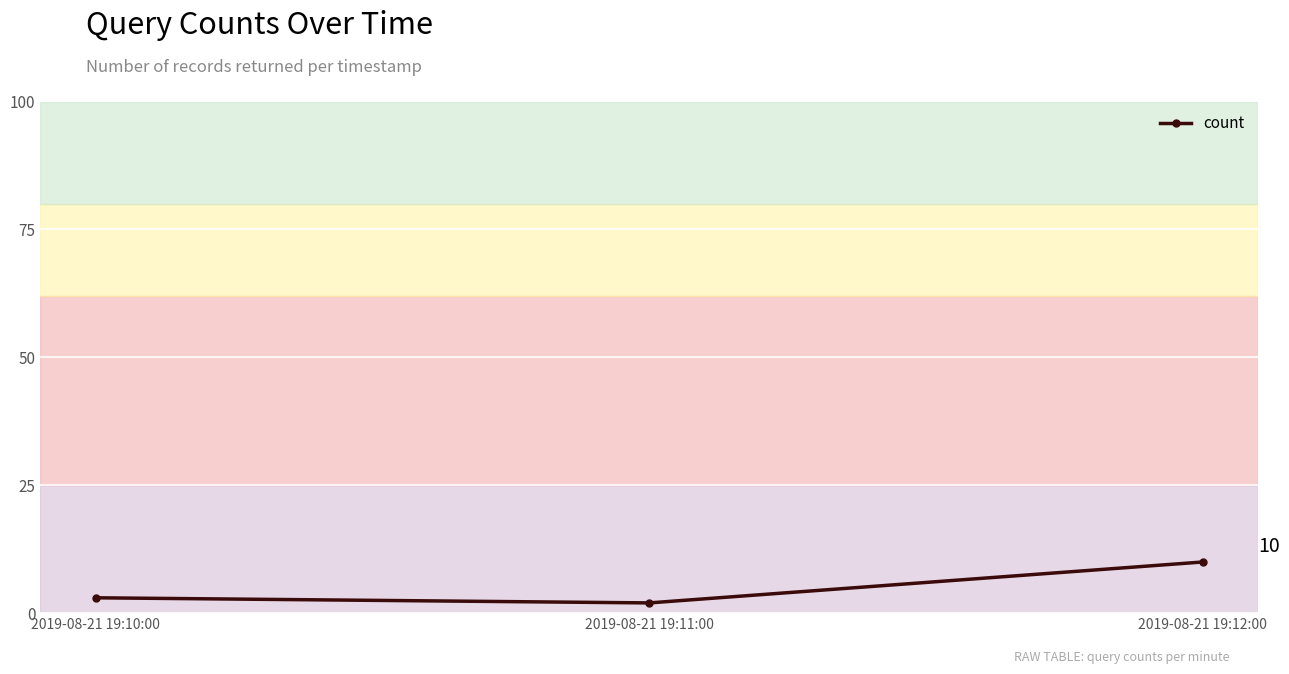

Does the chart display data point markers on the line(s)?

Yes